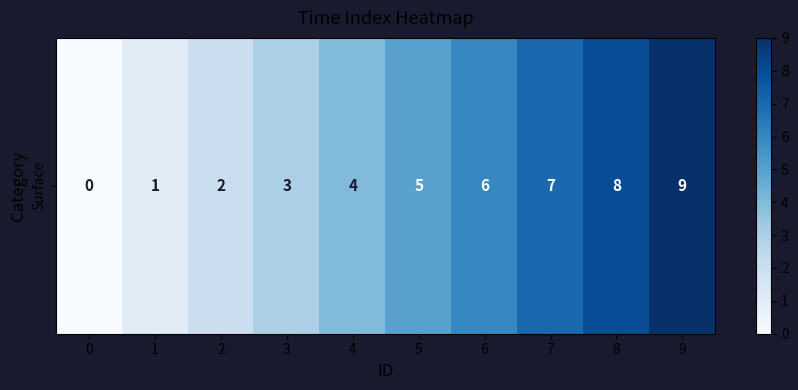

List the labels in order of value, largest first.

9, 8, 7, 6, 5, 4, 3, 2, 1, 0